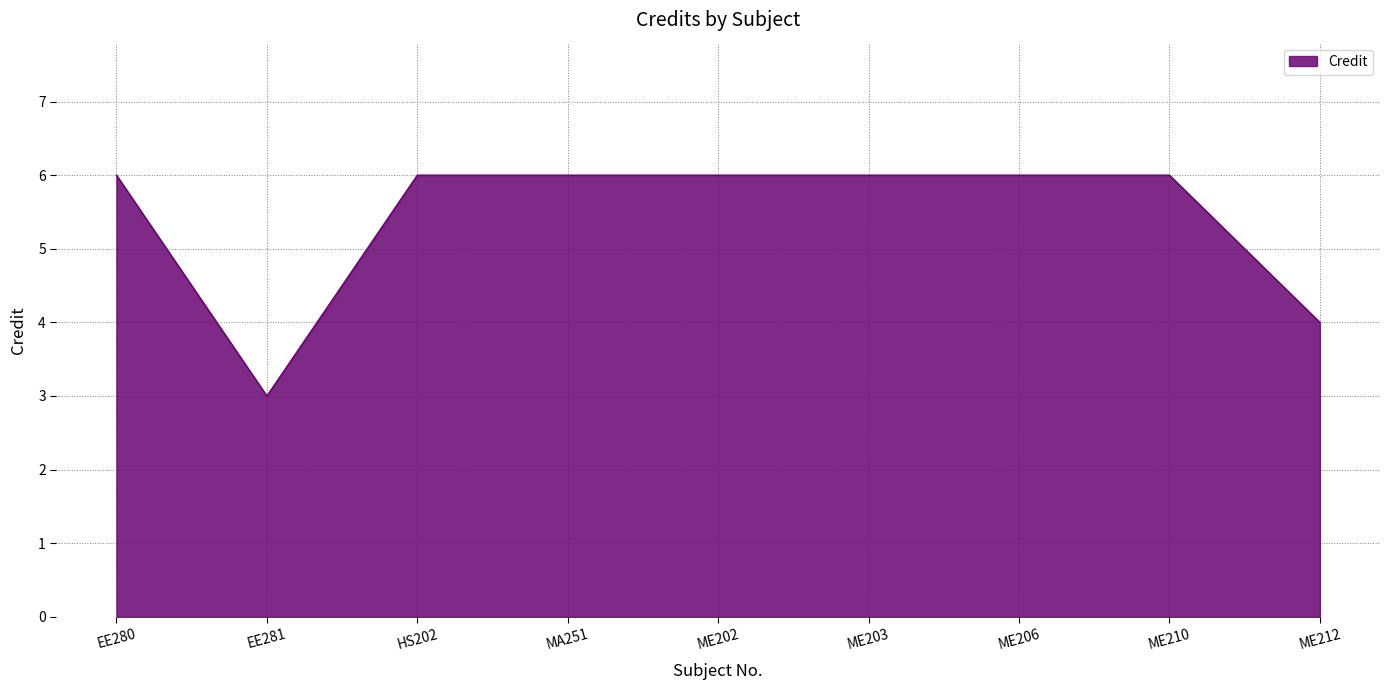

Which label corresponds to the smallest value in the chart?

EE281